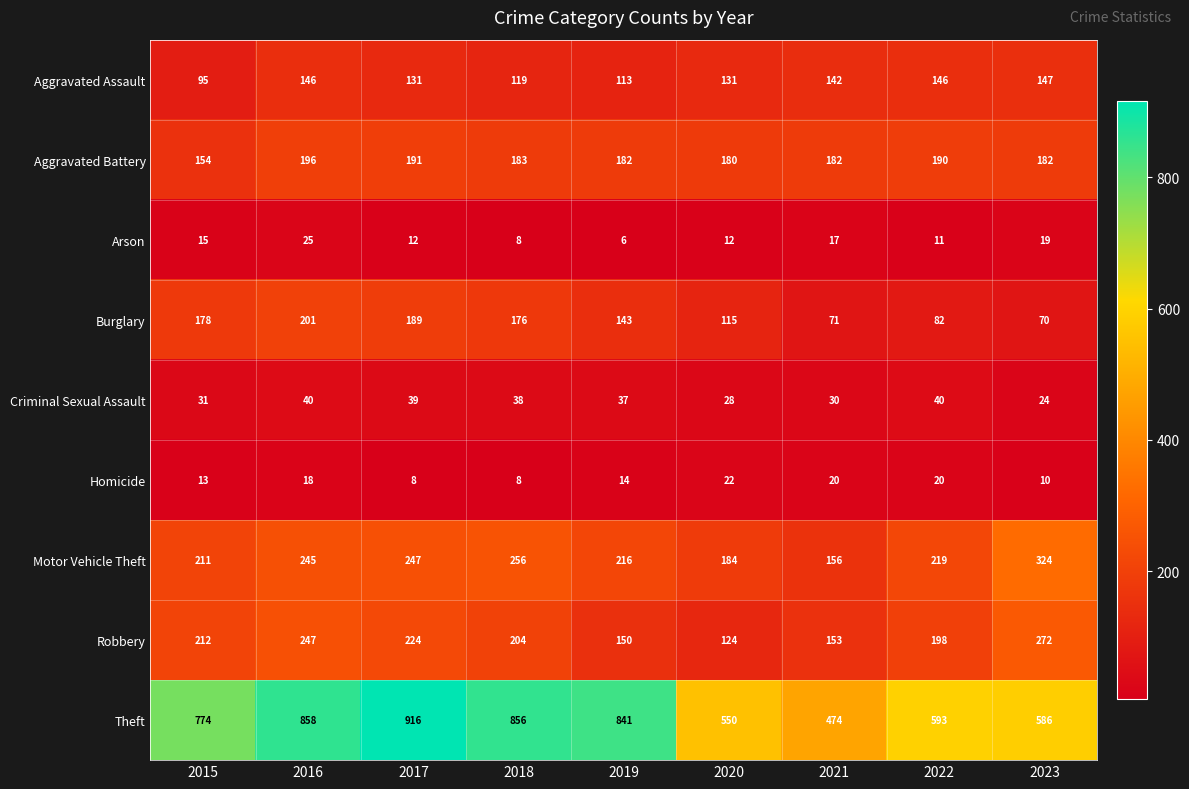

At which category is the sum across all series the highest?

2016